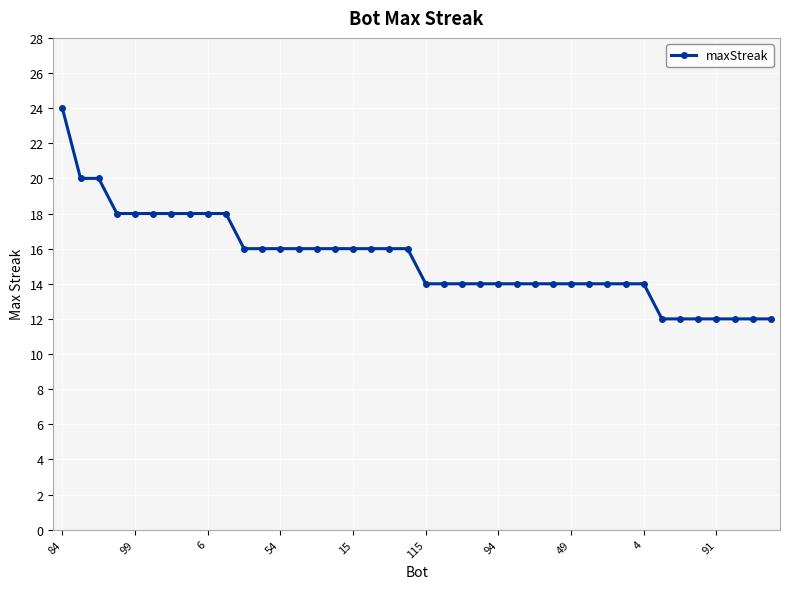

What is the value of the 15th point from the left?

16